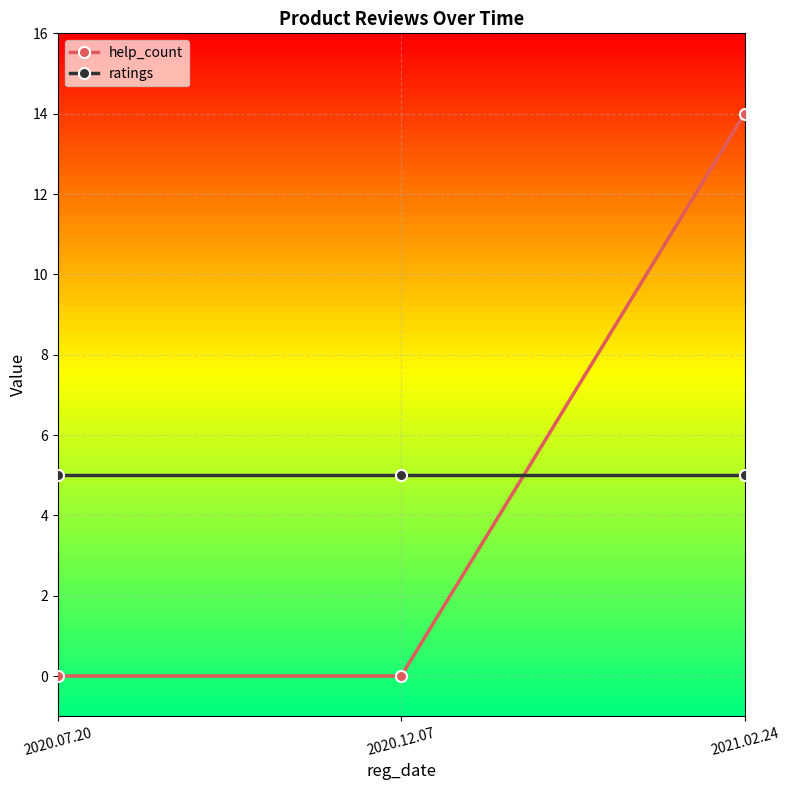

How many data points does each series have?

3